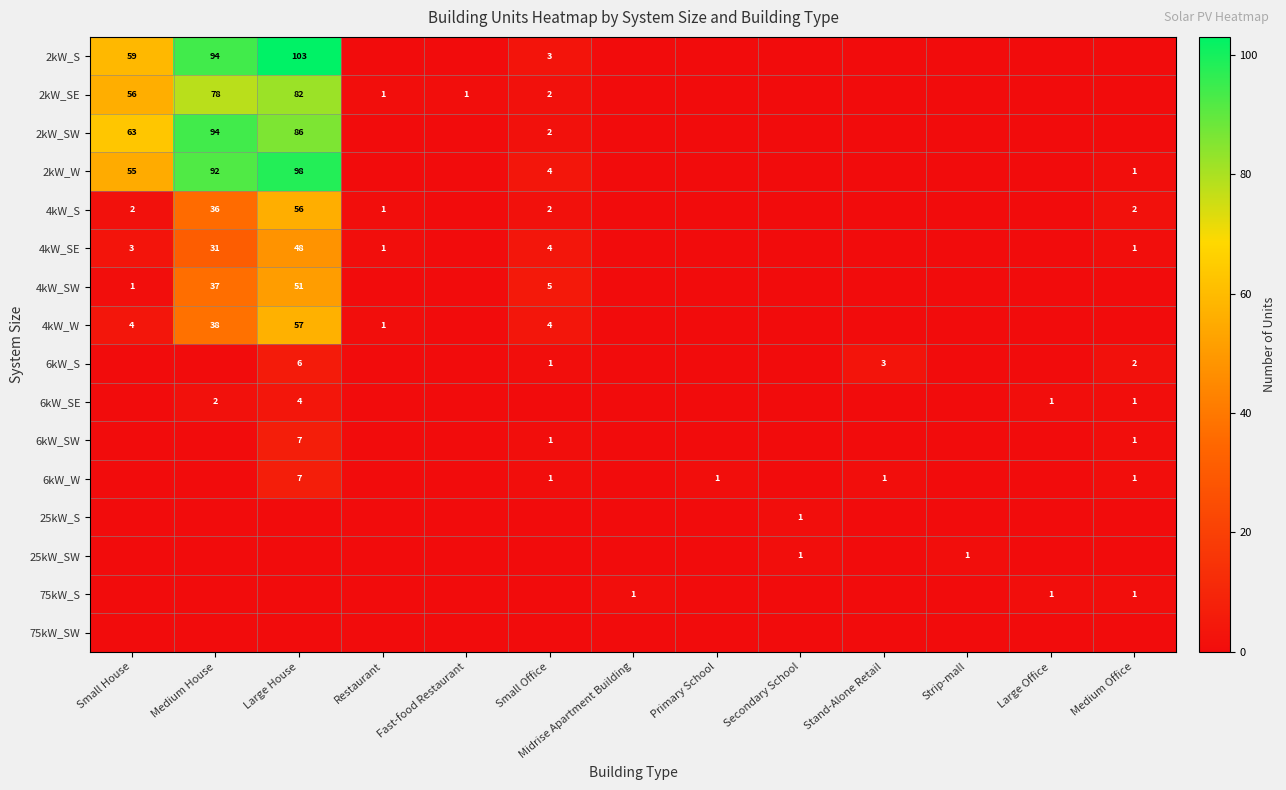

The 2kW_S series shows 103 at Large House. True or false?

True